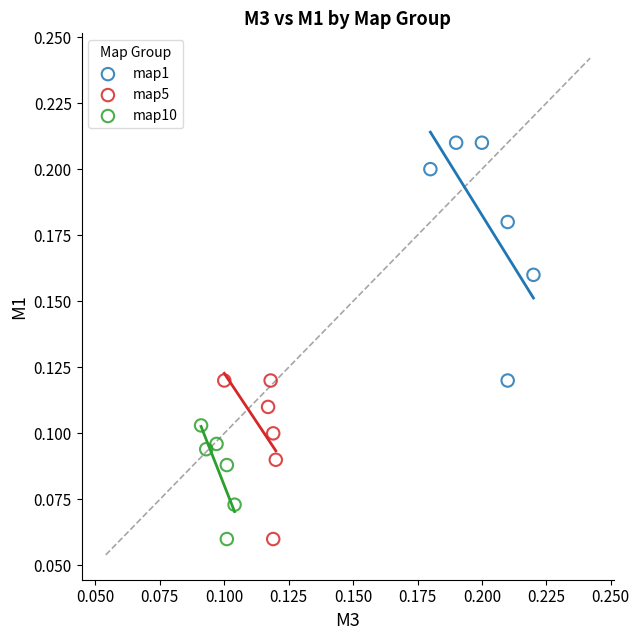

Which series has the largest Y range (max minus min)?

map1